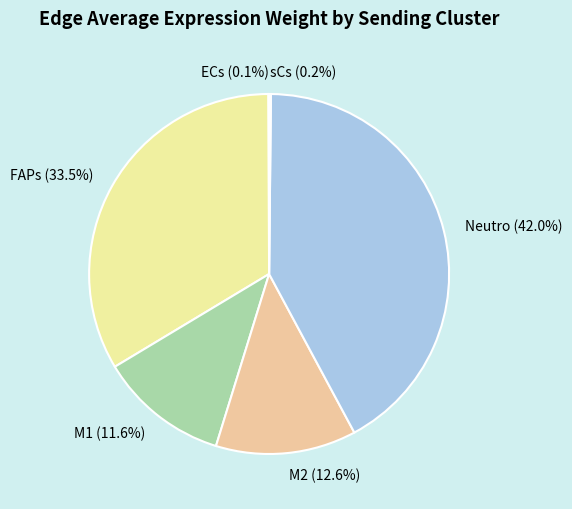

Does M1 (11.6%) represent more than half of the total?

No